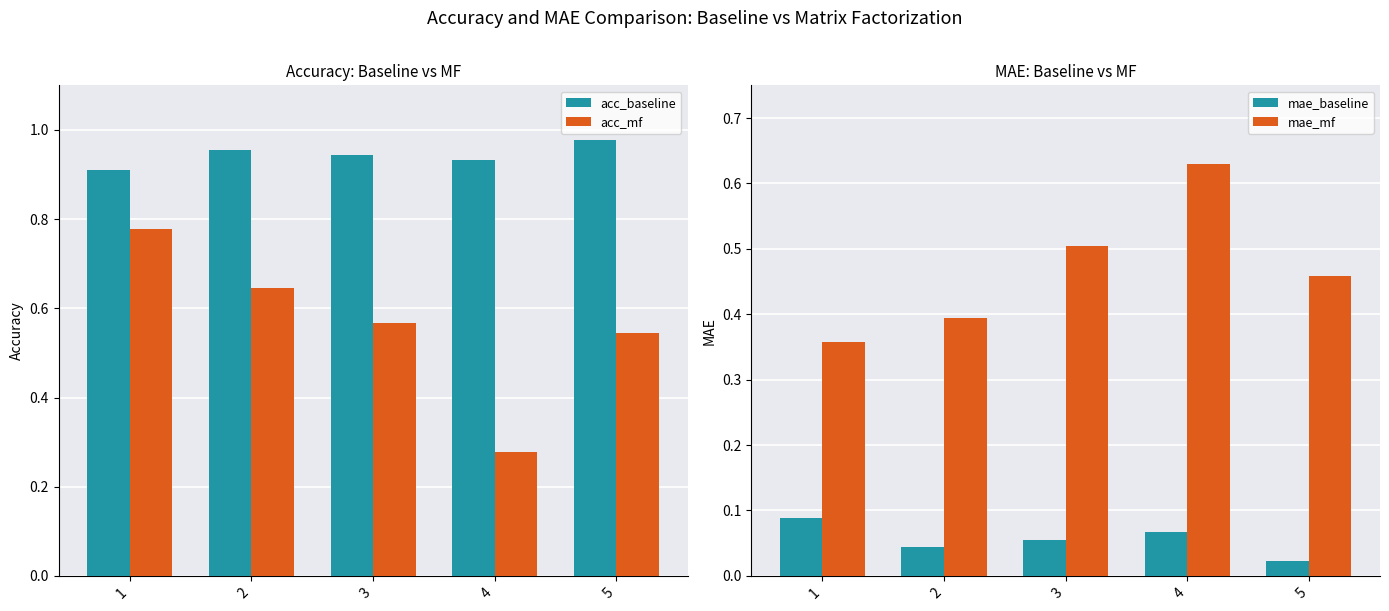

How many acc_baseline values are between 0 and 1?

5